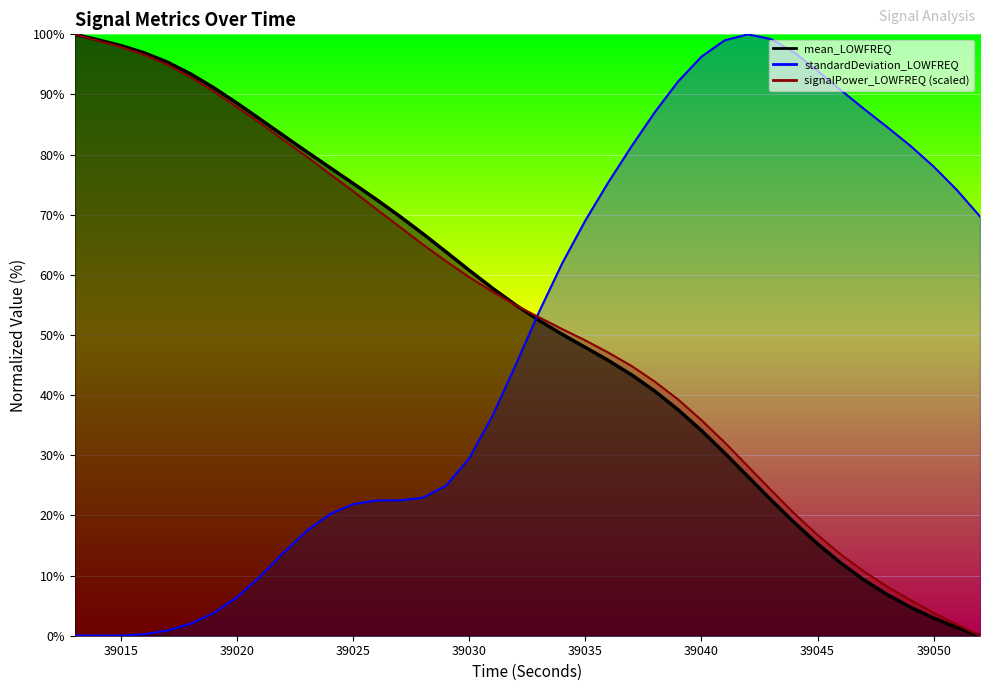

Which series changed the most between 39027 and 39029?

mean_LOWFREQ